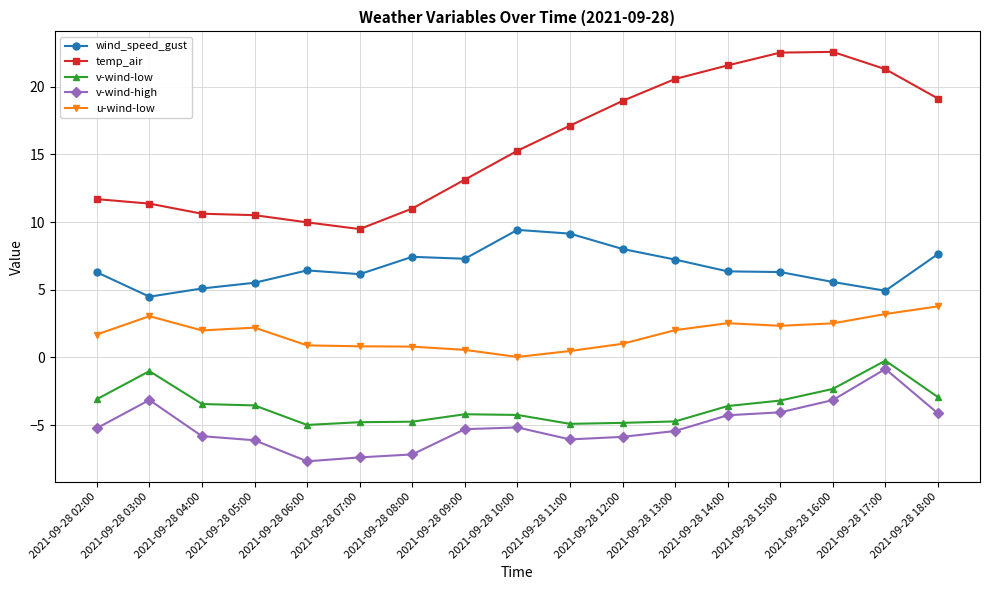

At which category is the sum across all series the highest?

2021-09-28 17:00